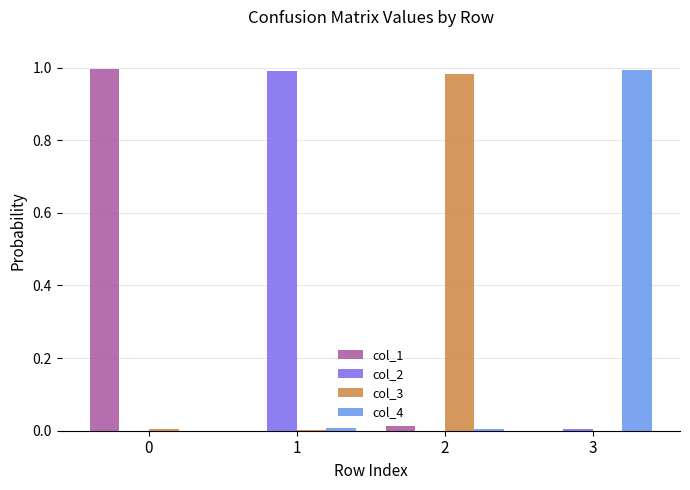

Is the value of col_3 at 1 greater than the value of col_1 at 0?

No